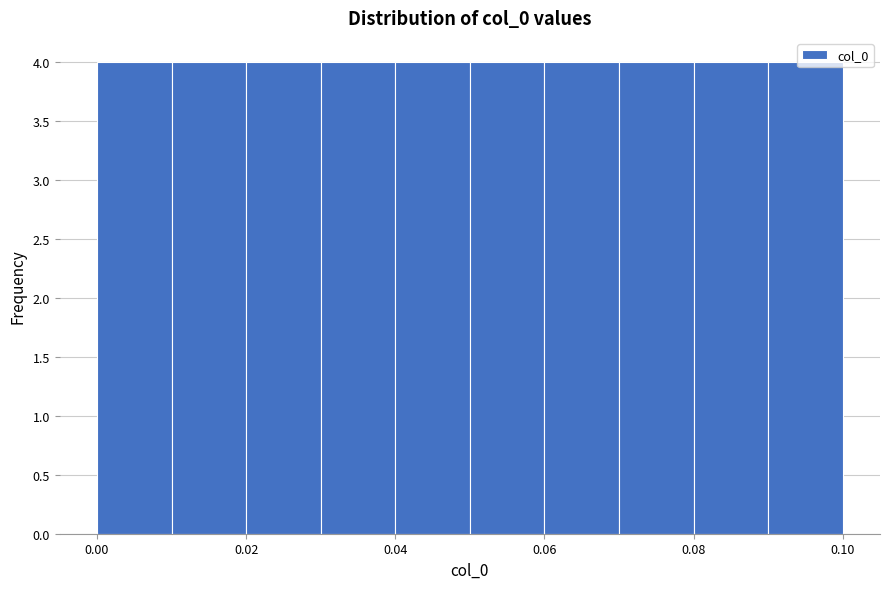

What is the height of the bar covering 0.07 to 0.08 on the x-axis? The values are not printed on the chart, so give them approximately, as read against the axis.

4